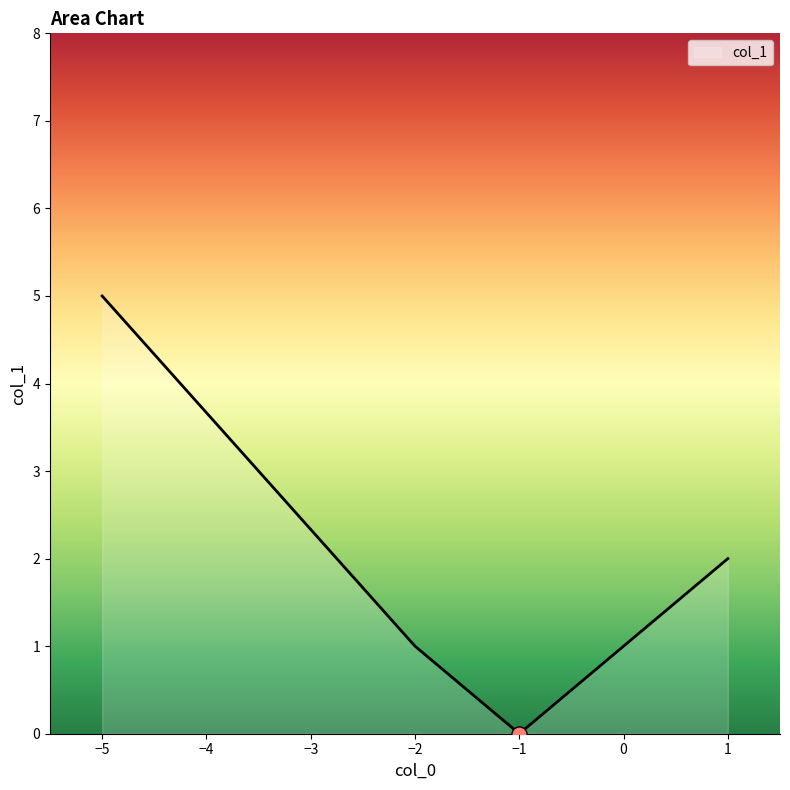

What is the ratio of the value at 1 to the value at -2?

2.0